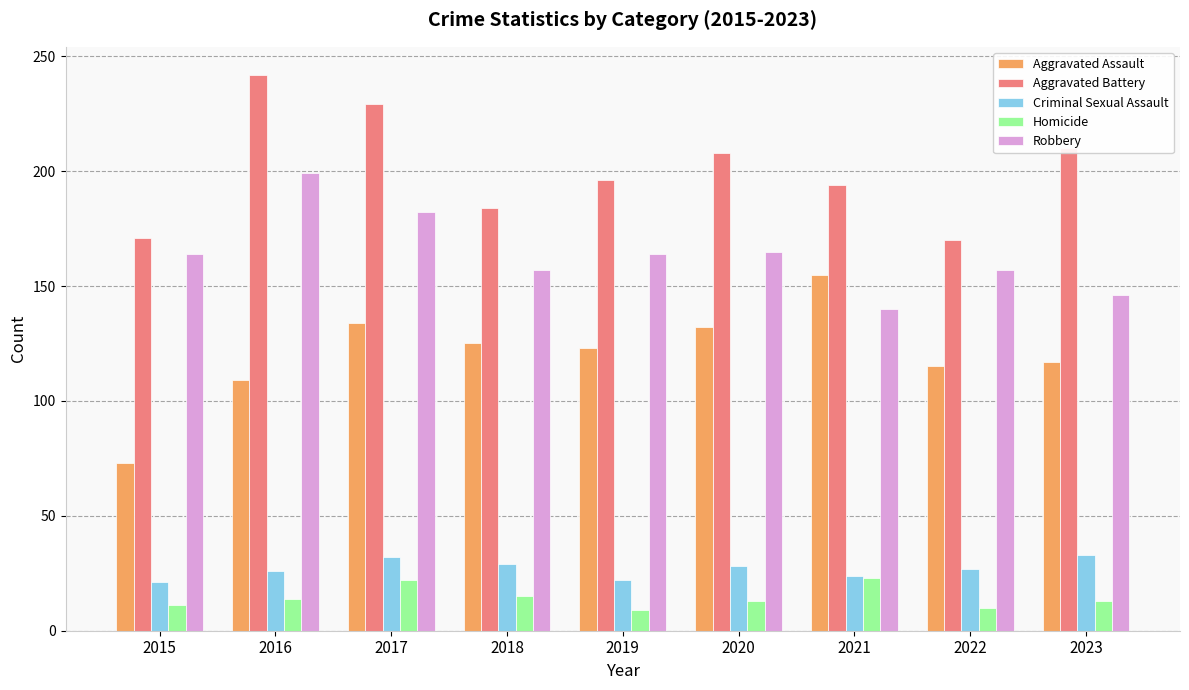

What is the greatest value displayed?

242